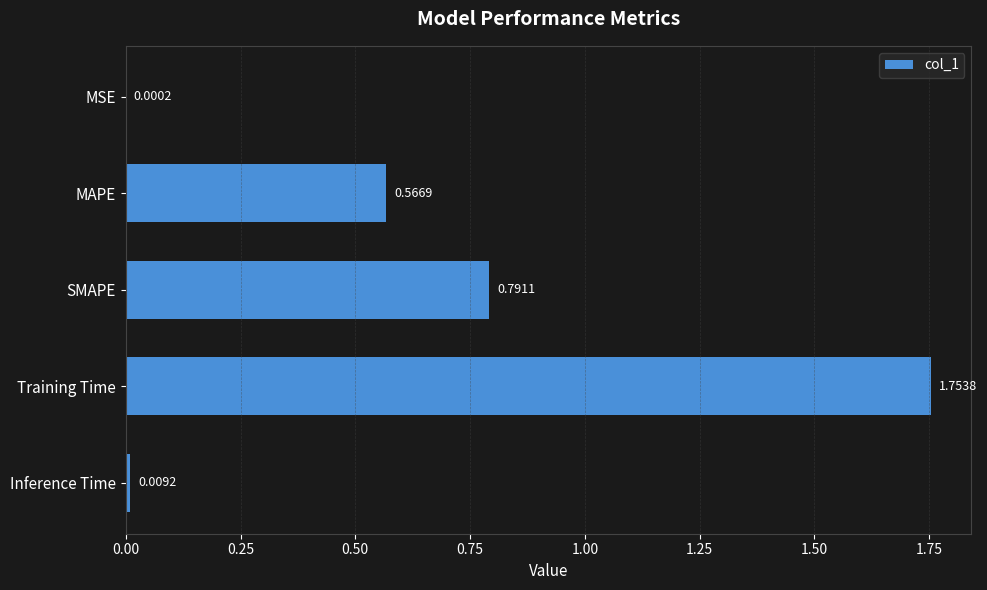

At which category does the chart reach its peak across all series?

Training Time